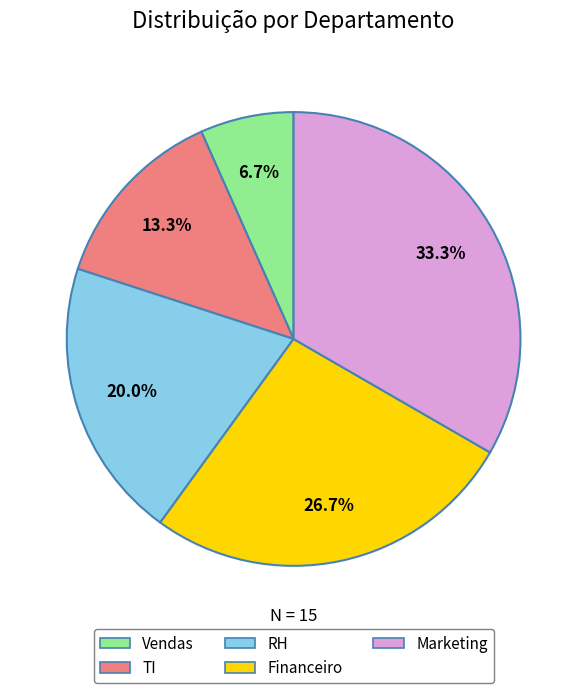

Which category has the biggest portion of the pie?

Marketing